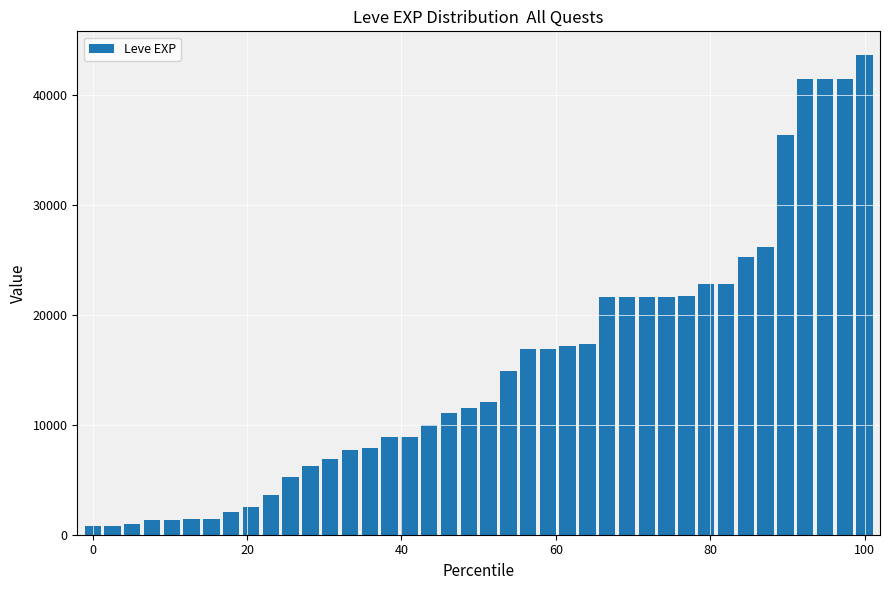

What is the value of the 32nd bar from the left?

22790